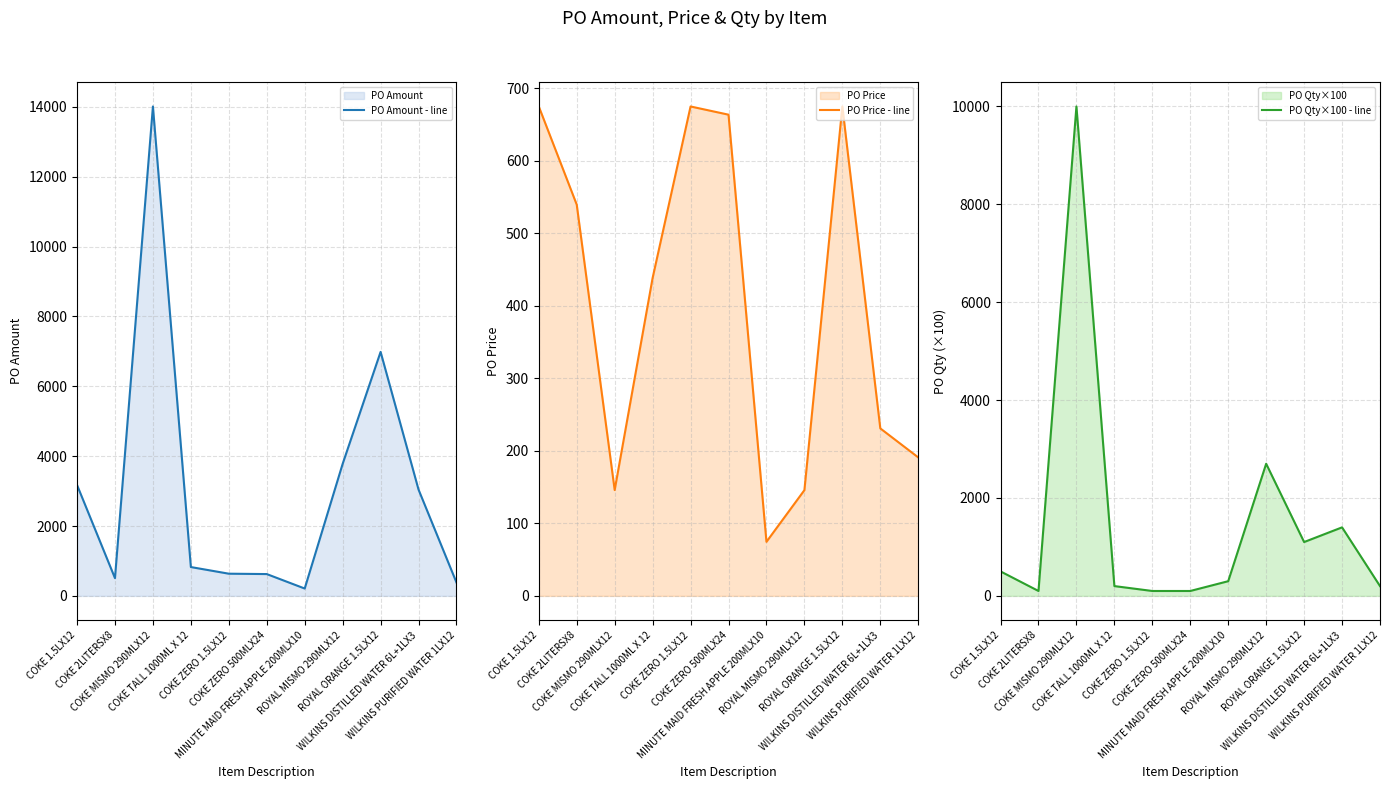

At how many categories does at least one series exceed 455?

9